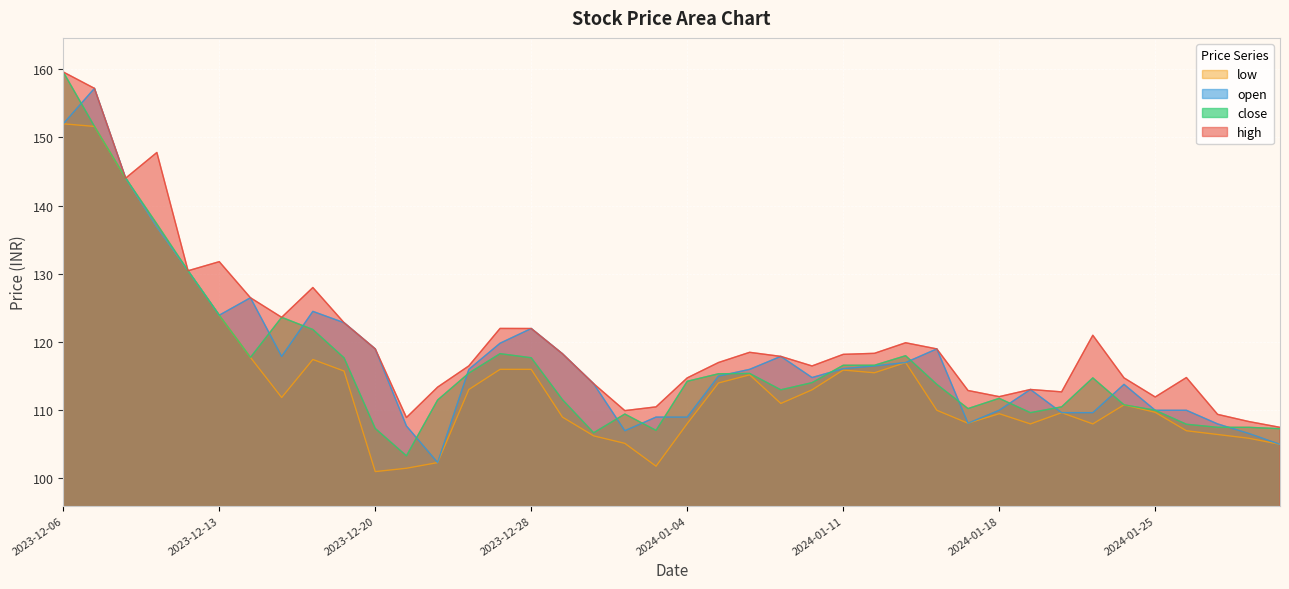

At which category does low reach its first local peak?

2023-12-18